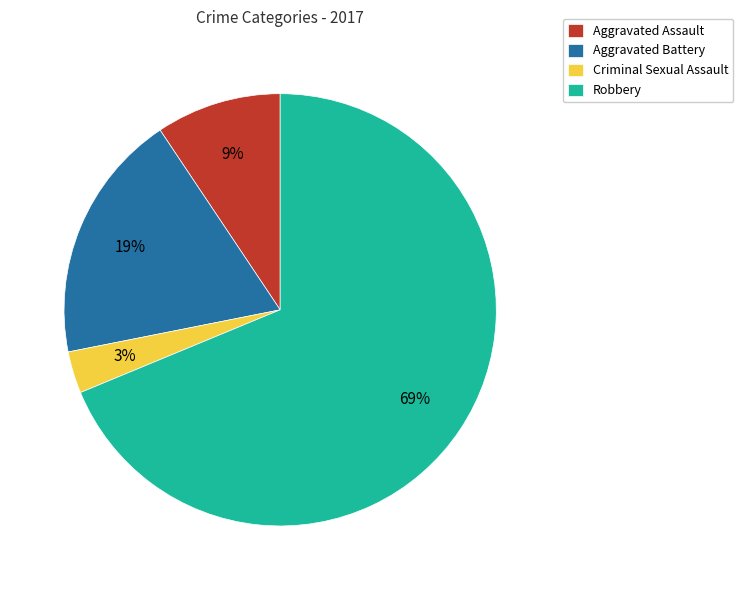

What is the ratio of the value at Criminal Sexual Assault to the value at Aggravated Assault?

0.3